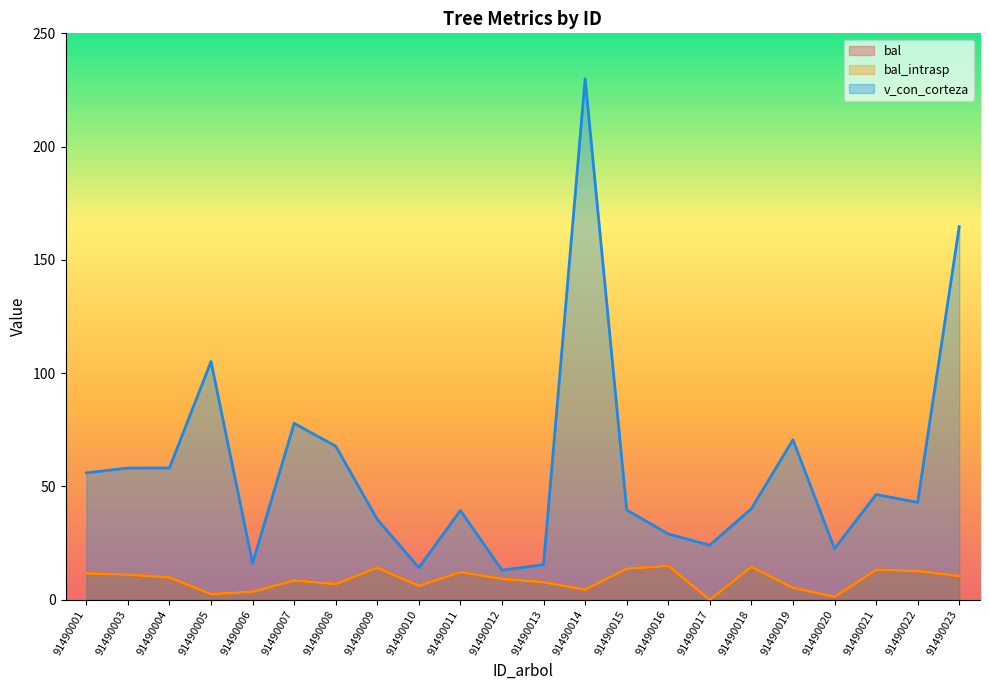

What is the spread (max minus min) of values at 91490005?

102.7